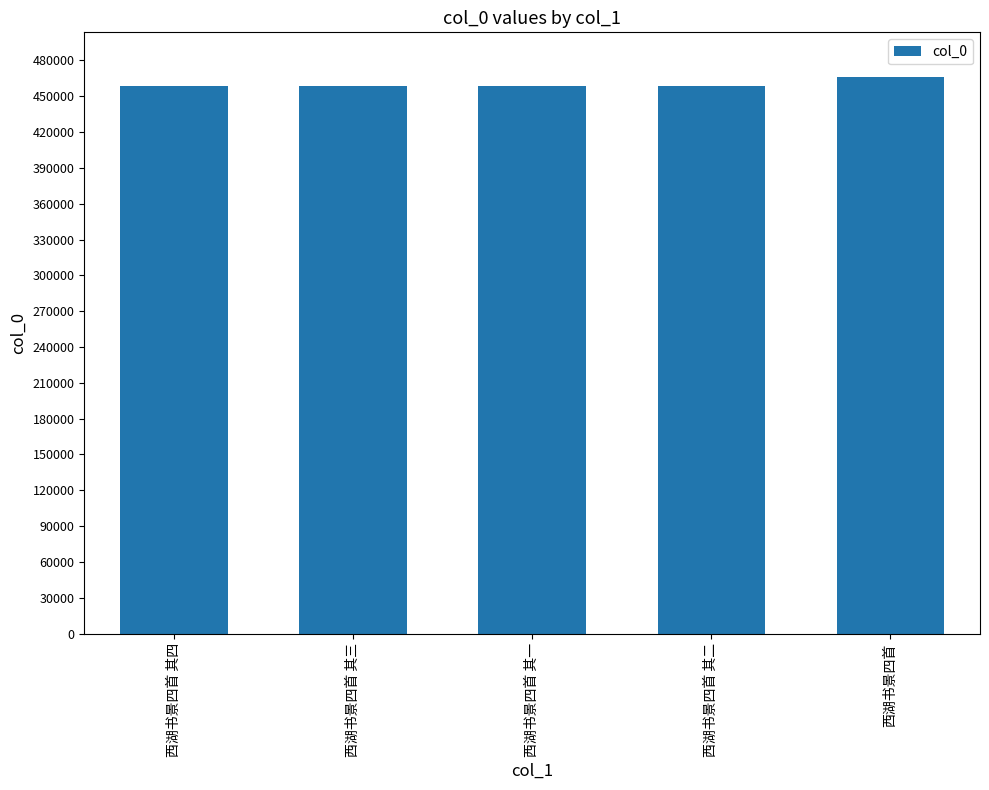

The value at 西湖书景四首 is 775947. True or false?

False